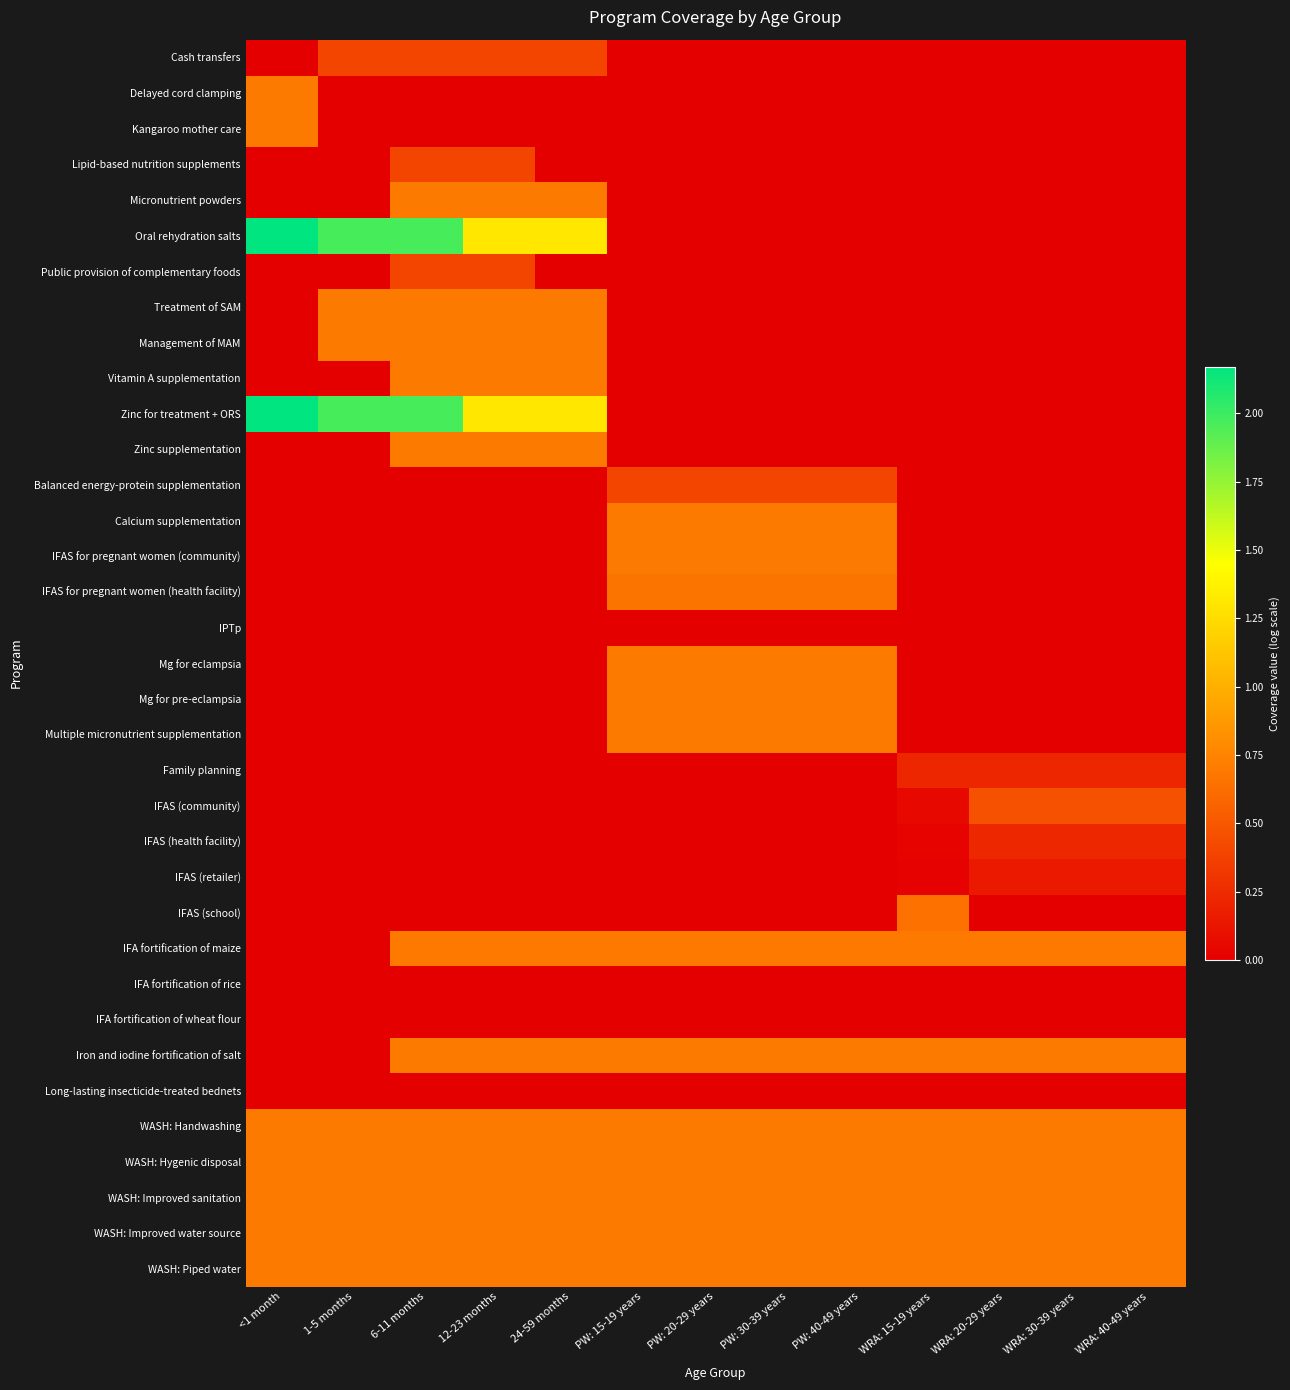

Reading left to right, list all the values displayed in this chart.

Cash transfers: <1 month=0.0	1-5 months=0.4	6-11 months=0.4	12-23 months=0.4	24-59 months=0.4	PW: 15-19 years=0.0	PW: 20-29 years=0.0	PW: 30-39 years=0.0	PW: 40-49 years=0.0	WRA: 15-19 years=0.0	WRA: 20-29 years=0.0	WRA: 30-39 years=0.0	WRA: 40-49 years=0.0
Delayed cord clamping: <1 month=0.7	1-5 months=0.0	6-11 months=0.0	12-23 months=0.0	24-59 months=0.0	PW: 15-19 years=0.0	PW: 20-29 years=0.0	PW: 30-39 years=0.0	PW: 40-49 years=0.0	WRA: 15-19 years=0.0	WRA: 20-29 years=0.0	WRA: 30-39 years=0.0	WRA: 40-49 years=0.0
Kangaroo mother care: <1 month=0.7	1-5 months=0.0	6-11 months=0.0	12-23 months=0.0	24-59 months=0.0	PW: 15-19 years=0.0	PW: 20-29 years=0.0	PW: 30-39 years=0.0	PW: 40-49 years=0.0	WRA: 15-19 years=0.0	WRA: 20-29 years=0.0	WRA: 30-39 years=0.0	WRA: 40-49 years=0.0
Lipid-based nutrition supplements: <1 month=0.0	1-5 months=0.0	6-11 months=0.4	12-23 months=0.4	24-59 months=0.0	PW: 15-19 years=0.0	PW: 20-29 years=0.0	PW: 30-39 years=0.0	PW: 40-49 years=0.0	WRA: 15-19 years=0.0	WRA: 20-29 years=0.0	WRA: 30-39 years=0.0	WRA: 40-49 years=0.0
Micronutrient powders: <1 month=0.0	1-5 months=0.0	6-11 months=0.7	12-23 months=0.7	24-59 months=0.7	PW: 15-19 years=0.0	PW: 20-29 years=0.0	PW: 30-39 years=0.0	PW: 40-49 years=0.0	WRA: 15-19 years=0.0	WRA: 20-29 years=0.0	WRA: 30-39 years=0.0	WRA: 40-49 years=0.0
Oral rehydration salts: <1 month=2.2	1-5 months=2.0	6-11 months=2.0	12-23 months=1.3	24-59 months=1.3	PW: 15-19 years=0.0	PW: 20-29 years=0.0	PW: 30-39 years=0.0	PW: 40-49 years=0.0	WRA: 15-19 years=0.0	WRA: 20-29 years=0.0	WRA: 30-39 years=0.0	WRA: 40-49 years=0.0
Public provision of complementary foods: <1 month=0.0	1-5 months=0.0	6-11 months=0.4	12-23 months=0.4	24-59 months=0.0	PW: 15-19 years=0.0	PW: 20-29 years=0.0	PW: 30-39 years=0.0	PW: 40-49 years=0.0	WRA: 15-19 years=0.0	WRA: 20-29 years=0.0	WRA: 30-39 years=0.0	WRA: 40-49 years=0.0
Treatment of SAM: <1 month=0.0	1-5 months=0.7	6-11 months=0.7	12-23 months=0.7	24-59 months=0.7	PW: 15-19 years=0.0	PW: 20-29 years=0.0	PW: 30-39 years=0.0	PW: 40-49 years=0.0	WRA: 15-19 years=0.0	WRA: 20-29 years=0.0	WRA: 30-39 years=0.0	WRA: 40-49 years=0.0
Management of MAM: <1 month=0.0	1-5 months=0.7	6-11 months=0.7	12-23 months=0.7	24-59 months=0.7	PW: 15-19 years=0.0	PW: 20-29 years=0.0	PW: 30-39 years=0.0	PW: 40-49 years=0.0	WRA: 15-19 years=0.0	WRA: 20-29 years=0.0	WRA: 30-39 years=0.0	WRA: 40-49 years=0.0
Vitamin A supplementation: <1 month=0.0	1-5 months=0.0	6-11 months=0.7	12-23 months=0.7	24-59 months=0.7	PW: 15-19 years=0.0	PW: 20-29 years=0.0	PW: 30-39 years=0.0	PW: 40-49 years=0.0	WRA: 15-19 years=0.0	WRA: 20-29 years=0.0	WRA: 30-39 years=0.0	WRA: 40-49 years=0.0
Zinc for treatment + ORS: <1 month=2.2	1-5 months=2.0	6-11 months=2.0	12-23 months=1.3	24-59 months=1.3	PW: 15-19 years=0.0	PW: 20-29 years=0.0	PW: 30-39 years=0.0	PW: 40-49 years=0.0	WRA: 15-19 years=0.0	WRA: 20-29 years=0.0	WRA: 30-39 years=0.0	WRA: 40-49 years=0.0
Zinc supplementation: <1 month=0.0	1-5 months=0.0	6-11 months=0.7	12-23 months=0.7	24-59 months=0.7	PW: 15-19 years=0.0	PW: 20-29 years=0.0	PW: 30-39 years=0.0	PW: 40-49 years=0.0	WRA: 15-19 years=0.0	WRA: 20-29 years=0.0	WRA: 30-39 years=0.0	WRA: 40-49 years=0.0
Balanced energy-protein supplementation: <1 month=0.0	1-5 months=0.0	6-11 months=0.0	12-23 months=0.0	24-59 months=0.0	PW: 15-19 years=0.4	PW: 20-29 years=0.4	PW: 30-39 years=0.4	PW: 40-49 years=0.4	WRA: 15-19 years=0.0	WRA: 20-29 years=0.0	WRA: 30-39 years=0.0	WRA: 40-49 years=0.0
Calcium supplementation: <1 month=0.0	1-5 months=0.0	6-11 months=0.0	12-23 months=0.0	24-59 months=0.0	PW: 15-19 years=0.7	PW: 20-29 years=0.7	PW: 30-39 years=0.7	PW: 40-49 years=0.7	WRA: 15-19 years=0.0	WRA: 20-29 years=0.0	WRA: 30-39 years=0.0	WRA: 40-49 years=0.0
IFAS for pregnant women (community): <1 month=0.0	1-5 months=0.0	6-11 months=0.0	12-23 months=0.0	24-59 months=0.0	PW: 15-19 years=0.7	PW: 20-29 years=0.7	PW: 30-39 years=0.7	PW: 40-49 years=0.7	WRA: 15-19 years=0.0	WRA: 20-29 years=0.0	WRA: 30-39 years=0.0	WRA: 40-49 years=0.0
IFAS for pregnant women (health facility): <1 month=0.0	1-5 months=0.0	6-11 months=0.0	12-23 months=0.0	24-59 months=0.0	PW: 15-19 years=0.7	PW: 20-29 years=0.7	PW: 30-39 years=0.7	PW: 40-49 years=0.7	WRA: 15-19 years=0.0	WRA: 20-29 years=0.0	WRA: 30-39 years=0.0	WRA: 40-49 years=0.0
IPTp: <1 month=0.0	1-5 months=0.0	6-11 months=0.0	12-23 months=0.0	24-59 months=0.0	PW: 15-19 years=0.0	PW: 20-29 years=0.0	PW: 30-39 years=0.0	PW: 40-49 years=0.0	WRA: 15-19 years=0.0	WRA: 20-29 years=0.0	WRA: 30-39 years=0.0	WRA: 40-49 years=0.0
Mg for eclampsia: <1 month=0.0	1-5 months=0.0	6-11 months=0.0	12-23 months=0.0	24-59 months=0.0	PW: 15-19 years=0.7	PW: 20-29 years=0.7	PW: 30-39 years=0.7	PW: 40-49 years=0.7	WRA: 15-19 years=0.0	WRA: 20-29 years=0.0	WRA: 30-39 years=0.0	WRA: 40-49 years=0.0
Mg for pre-eclampsia: <1 month=0.0	1-5 months=0.0	6-11 months=0.0	12-23 months=0.0	24-59 months=0.0	PW: 15-19 years=0.7	PW: 20-29 years=0.7	PW: 30-39 years=0.7	PW: 40-49 years=0.7	WRA: 15-19 years=0.0	WRA: 20-29 years=0.0	WRA: 30-39 years=0.0	WRA: 40-49 years=0.0
Multiple micronutrient supplementation: <1 month=0.0	1-5 months=0.0	6-11 months=0.0	12-23 months=0.0	24-59 months=0.0	PW: 15-19 years=0.7	PW: 20-29 years=0.7	PW: 30-39 years=0.7	PW: 40-49 years=0.7	WRA: 15-19 years=0.0	WRA: 20-29 years=0.0	WRA: 30-39 years=0.0	WRA: 40-49 years=0.0
Family planning: <1 month=0.0	1-5 months=0.0	6-11 months=0.0	12-23 months=0.0	24-59 months=0.0	PW: 15-19 years=0.0	PW: 20-29 years=0.0	PW: 30-39 years=0.0	PW: 40-49 years=0.0	WRA: 15-19 years=0.2	WRA: 20-29 years=0.2	WRA: 30-39 years=0.2	WRA: 40-49 years=0.2
IFAS (community): <1 month=0.0	1-5 months=0.0	6-11 months=0.0	12-23 months=0.0	24-59 months=0.0	PW: 15-19 years=0.0	PW: 20-29 years=0.0	PW: 30-39 years=0.0	PW: 40-49 years=0.0	WRA: 15-19 years=0.1	WRA: 20-29 years=0.5	WRA: 30-39 years=0.5	WRA: 40-49 years=0.5
IFAS (health facility): <1 month=0.0	1-5 months=0.0	6-11 months=0.0	12-23 months=0.0	24-59 months=0.0	PW: 15-19 years=0.0	PW: 20-29 years=0.0	PW: 30-39 years=0.0	PW: 40-49 years=0.0	WRA: 15-19 years=0.0	WRA: 20-29 years=0.2	WRA: 30-39 years=0.2	WRA: 40-49 years=0.2
IFAS (retailer): <1 month=0.0	1-5 months=0.0	6-11 months=0.0	12-23 months=0.0	24-59 months=0.0	PW: 15-19 years=0.0	PW: 20-29 years=0.0	PW: 30-39 years=0.0	PW: 40-49 years=0.0	WRA: 15-19 years=0.0	WRA: 20-29 years=0.1	WRA: 30-39 years=0.1	WRA: 40-49 years=0.1
IFAS (school): <1 month=0.0	1-5 months=0.0	6-11 months=0.0	12-23 months=0.0	24-59 months=0.0	PW: 15-19 years=0.0	PW: 20-29 years=0.0	PW: 30-39 years=0.0	PW: 40-49 years=0.0	WRA: 15-19 years=0.6	WRA: 20-29 years=0.0	WRA: 30-39 years=0.0	WRA: 40-49 years=0.0
IFA fortification of maize: <1 month=0.0	1-5 months=0.0	6-11 months=0.7	12-23 months=0.7	24-59 months=0.7	PW: 15-19 years=0.7	PW: 20-29 years=0.7	PW: 30-39 years=0.7	PW: 40-49 years=0.7	WRA: 15-19 years=0.7	WRA: 20-29 years=0.7	WRA: 30-39 years=0.7	WRA: 40-49 years=0.7
IFA fortification of rice: <1 month=0.0	1-5 months=0.0	6-11 months=0.0	12-23 months=0.0	24-59 months=0.0	PW: 15-19 years=0.0	PW: 20-29 years=0.0	PW: 30-39 years=0.0	PW: 40-49 years=0.0	WRA: 15-19 years=0.0	WRA: 20-29 years=0.0	WRA: 30-39 years=0.0	WRA: 40-49 years=0.0
IFA fortification of wheat flour: <1 month=0.0	1-5 months=0.0	6-11 months=0.0	12-23 months=0.0	24-59 months=0.0	PW: 15-19 years=0.0	PW: 20-29 years=0.0	PW: 30-39 years=0.0	PW: 40-49 years=0.0	WRA: 15-19 years=0.0	WRA: 20-29 years=0.0	WRA: 30-39 years=0.0	WRA: 40-49 years=0.0
Iron and iodine fortification of salt: <1 month=0.0	1-5 months=0.0	6-11 months=0.7	12-23 months=0.7	24-59 months=0.7	PW: 15-19 years=0.7	PW: 20-29 years=0.7	PW: 30-39 years=0.7	PW: 40-49 years=0.7	WRA: 15-19 years=0.7	WRA: 20-29 years=0.7	WRA: 30-39 years=0.7	WRA: 40-49 years=0.7
Long-lasting insecticide-treated bednets: <1 month=0.0	1-5 months=0.0	6-11 months=0.0	12-23 months=0.0	24-59 months=0.0	PW: 15-19 years=0.0	PW: 20-29 years=0.0	PW: 30-39 years=0.0	PW: 40-49 years=0.0	WRA: 15-19 years=0.0	WRA: 20-29 years=0.0	WRA: 30-39 years=0.0	WRA: 40-49 years=0.0
WASH: Handwashing: <1 month=0.7	1-5 months=0.7	6-11 months=0.7	12-23 months=0.7	24-59 months=0.7	PW: 15-19 years=0.7	PW: 20-29 years=0.7	PW: 30-39 years=0.7	PW: 40-49 years=0.7	WRA: 15-19 years=0.7	WRA: 20-29 years=0.7	WRA: 30-39 years=0.7	WRA: 40-49 years=0.7
WASH: Hygenic disposal: <1 month=0.7	1-5 months=0.7	6-11 months=0.7	12-23 months=0.7	24-59 months=0.7	PW: 15-19 years=0.7	PW: 20-29 years=0.7	PW: 30-39 years=0.7	PW: 40-49 years=0.7	WRA: 15-19 years=0.7	WRA: 20-29 years=0.7	WRA: 30-39 years=0.7	WRA: 40-49 years=0.7
WASH: Improved sanitation: <1 month=0.7	1-5 months=0.7	6-11 months=0.7	12-23 months=0.7	24-59 months=0.7	PW: 15-19 years=0.7	PW: 20-29 years=0.7	PW: 30-39 years=0.7	PW: 40-49 years=0.7	WRA: 15-19 years=0.7	WRA: 20-29 years=0.7	WRA: 30-39 years=0.7	WRA: 40-49 years=0.7
WASH: Improved water source: <1 month=0.7	1-5 months=0.7	6-11 months=0.7	12-23 months=0.7	24-59 months=0.7	PW: 15-19 years=0.7	PW: 20-29 years=0.7	PW: 30-39 years=0.7	PW: 40-49 years=0.7	WRA: 15-19 years=0.7	WRA: 20-29 years=0.7	WRA: 30-39 years=0.7	WRA: 40-49 years=0.7
WASH: Piped water: <1 month=0.7	1-5 months=0.7	6-11 months=0.7	12-23 months=0.7	24-59 months=0.7	PW: 15-19 years=0.7	PW: 20-29 years=0.7	PW: 30-39 years=0.7	PW: 40-49 years=0.7	WRA: 15-19 years=0.7	WRA: 20-29 years=0.7	WRA: 30-39 years=0.7	WRA: 40-49 years=0.7